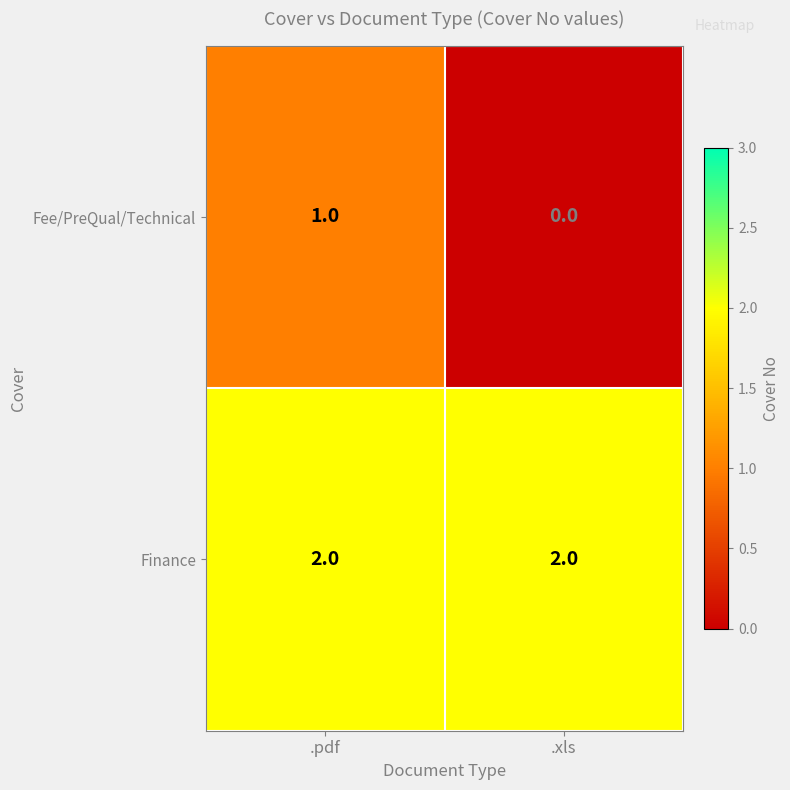

Reading left to right, list all the values displayed in this chart.

Fee/PreQual/Technical: .pdf=1	.xls=0
Finance: .pdf=2	.xls=2